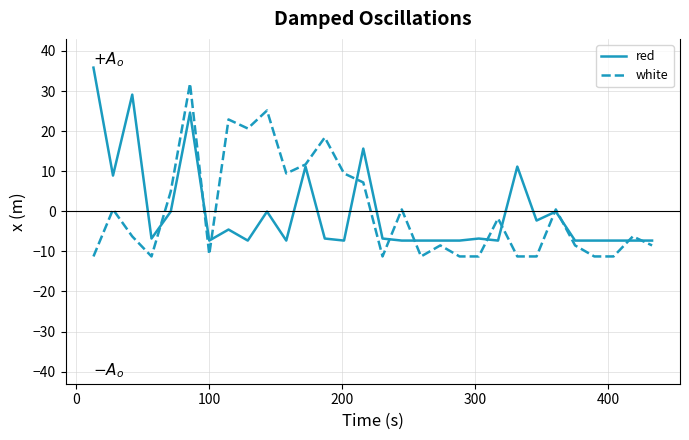

List the series in order of their peak value, lowest first.

white, red